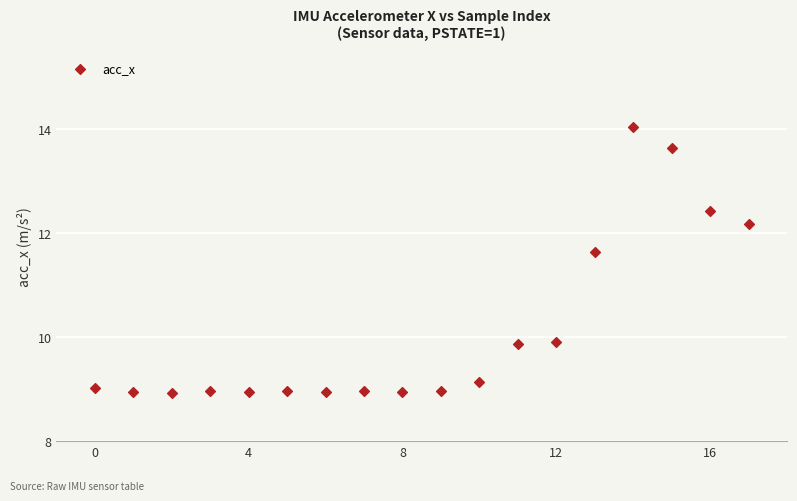

What Y value in the scatter plot is closest to 11?

11.6